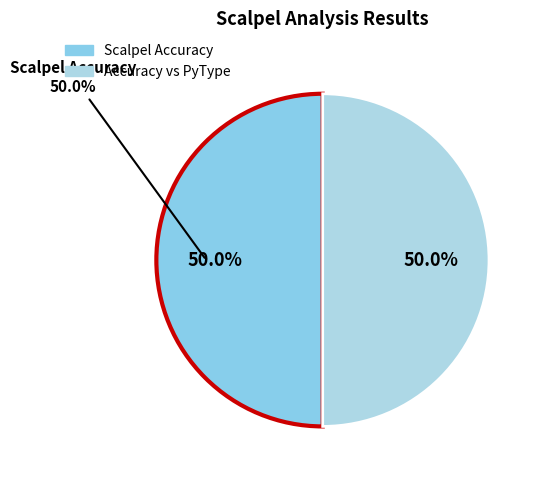

What percentage is the Scalpel Accuracy slice, to the nearest percent?

50%